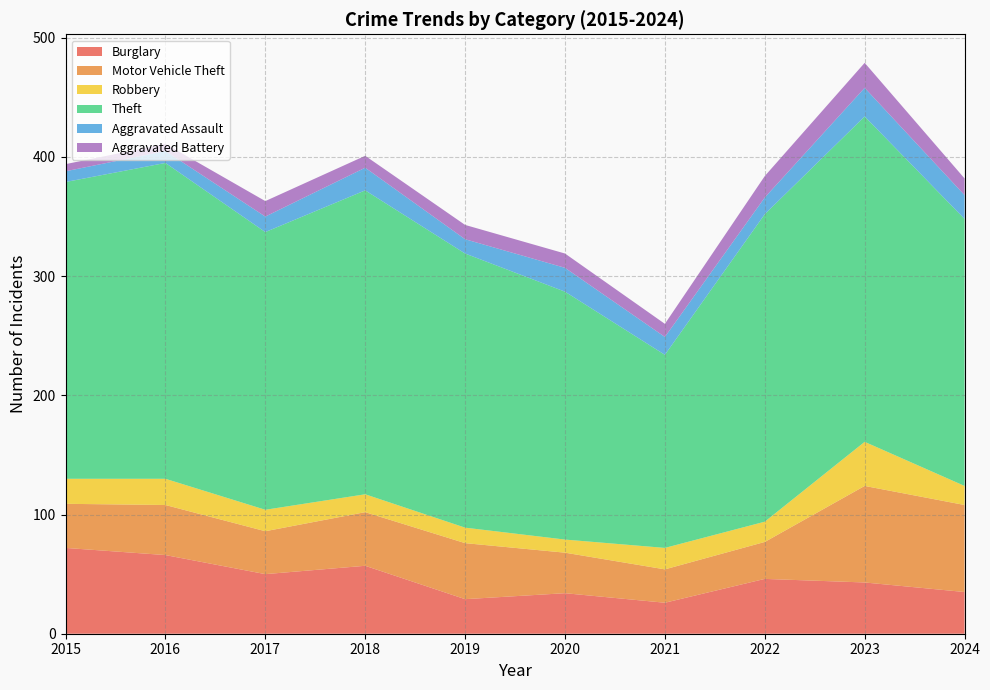

Reading left to right, list all the values displayed in this chart.

Burglary: 72	66	50	57	29	34	26	46	43	35
Motor Vehicle Theft: 37	42	36	45	47	34	28	31	81	73
Robbery: 21	22	18	15	13	11	18	17	37	16
Theft: 249	265	233	255	230	208	162	258	273	224
Aggravated Assault: 9	10	13	19	12	20	15	14	24	20
Aggravated Battery: 6	6	13	10	12	12	11	18	21	14